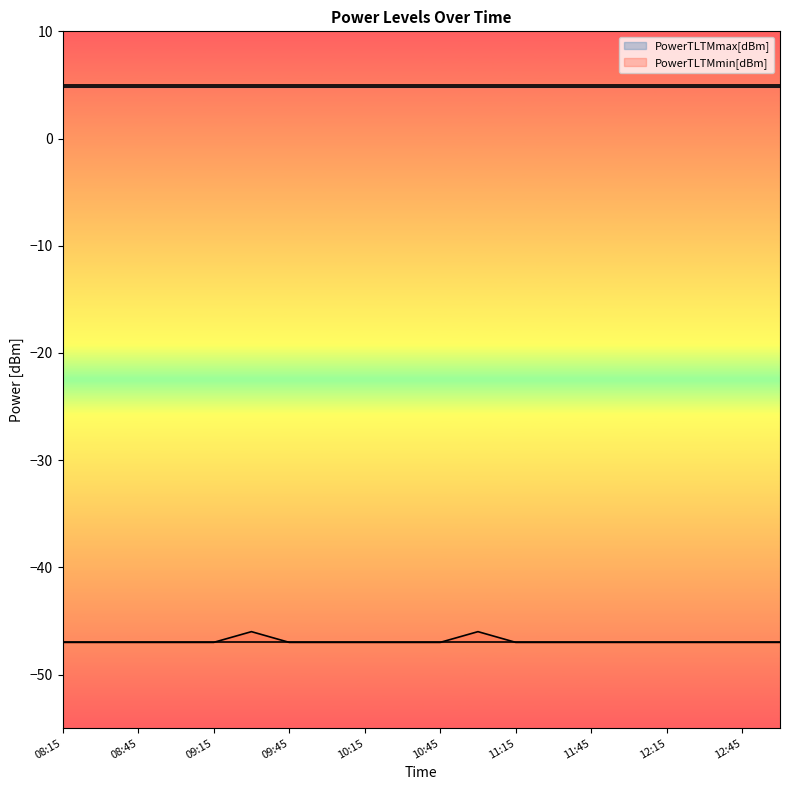

Where is PowerRLTMmax[dBm] nearest to the value -46?

09:30